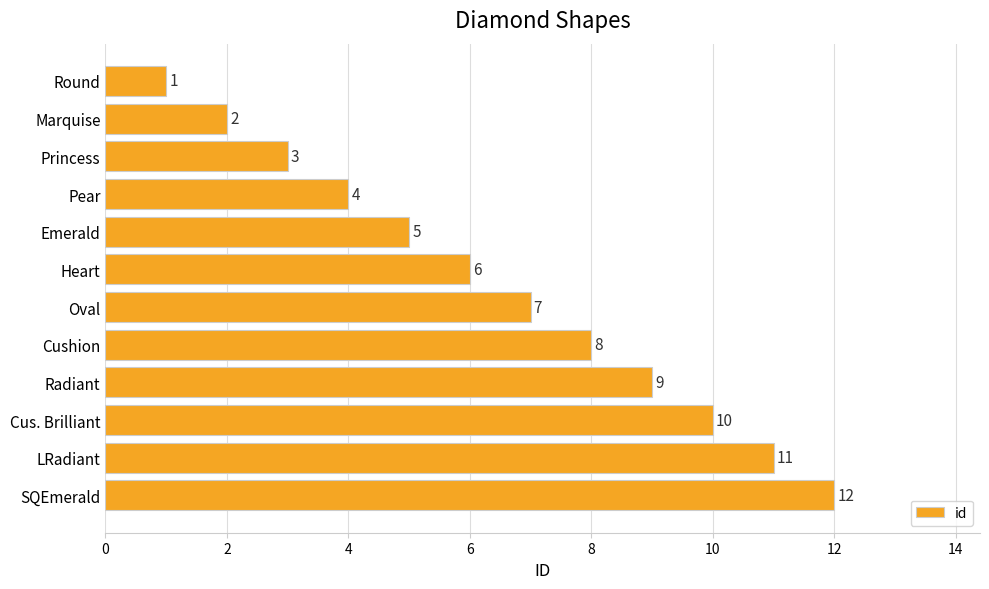

What is the change in value from Emerald to LRadiant?

+6